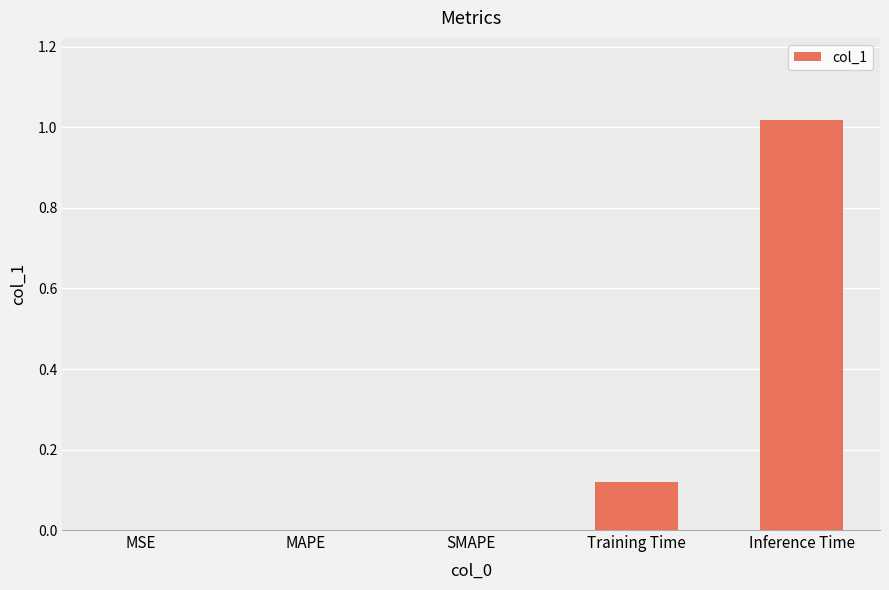

Are the bars horizontal?

No